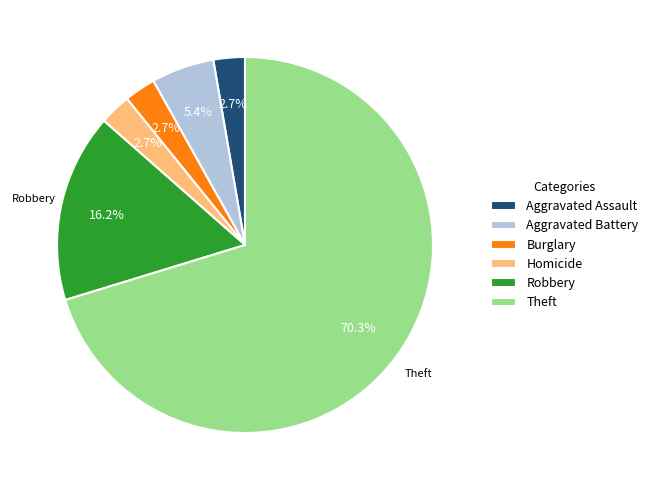

Do Aggravated Assault and Theft together represent more than half of the pie?

Yes